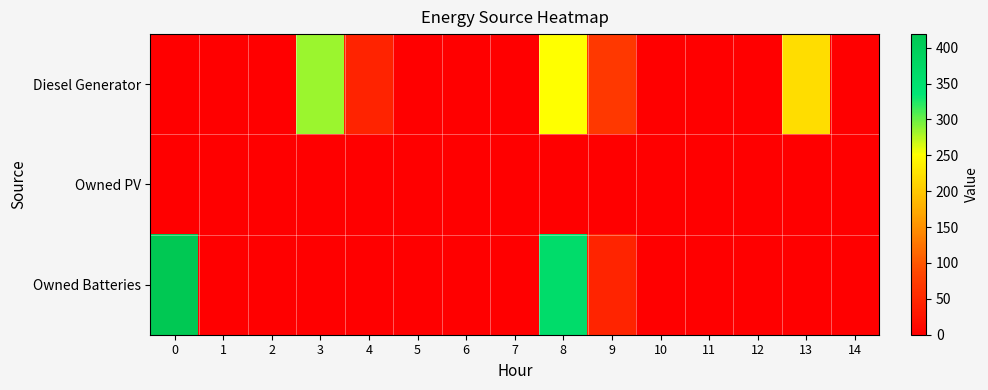

Which series has the widest spread of values?

Owned Batteries